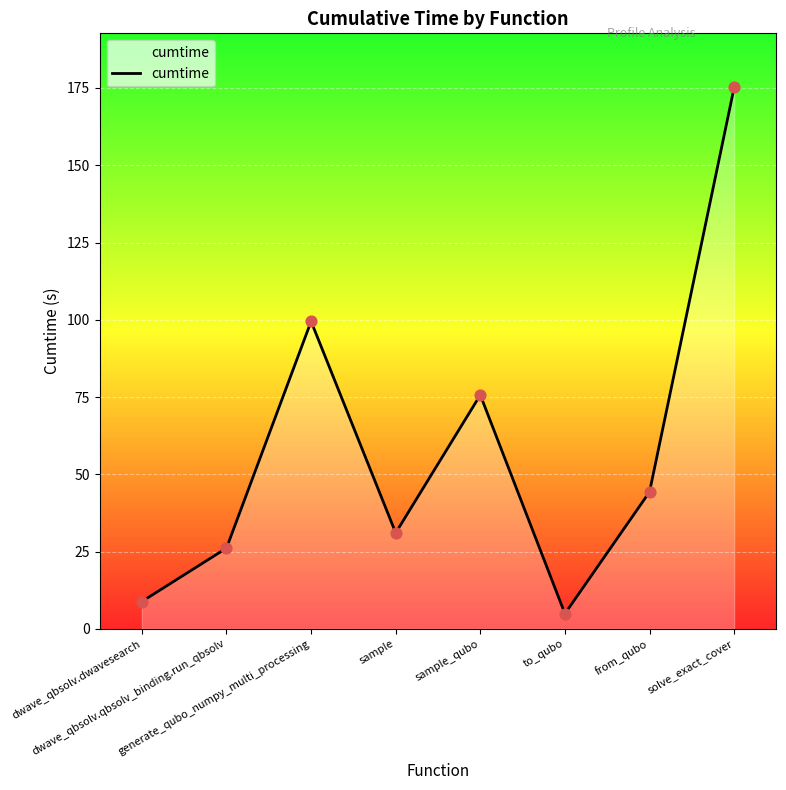

What is the change in value from dwave_qbsolv.qbsolv_binding.run_qbsolv to solve_exact_cover?

+149.0